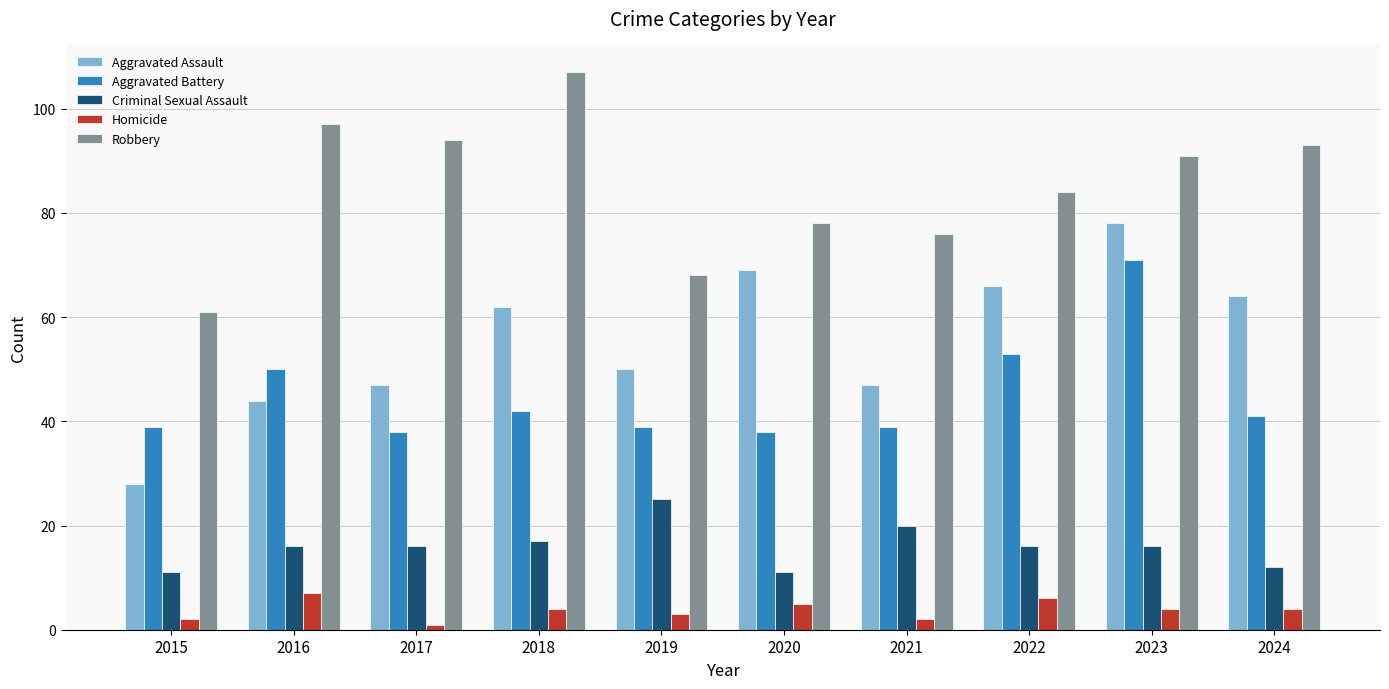

True or false: Criminal Sexual Assault has a value of 9 at 2023.

False